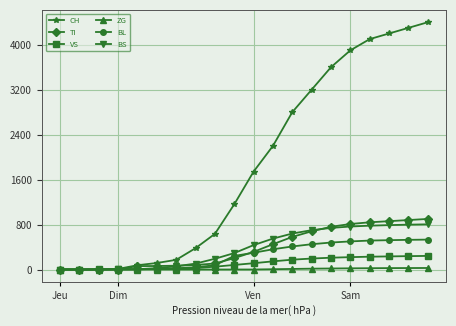

Which series has the widest spread of values?

CH